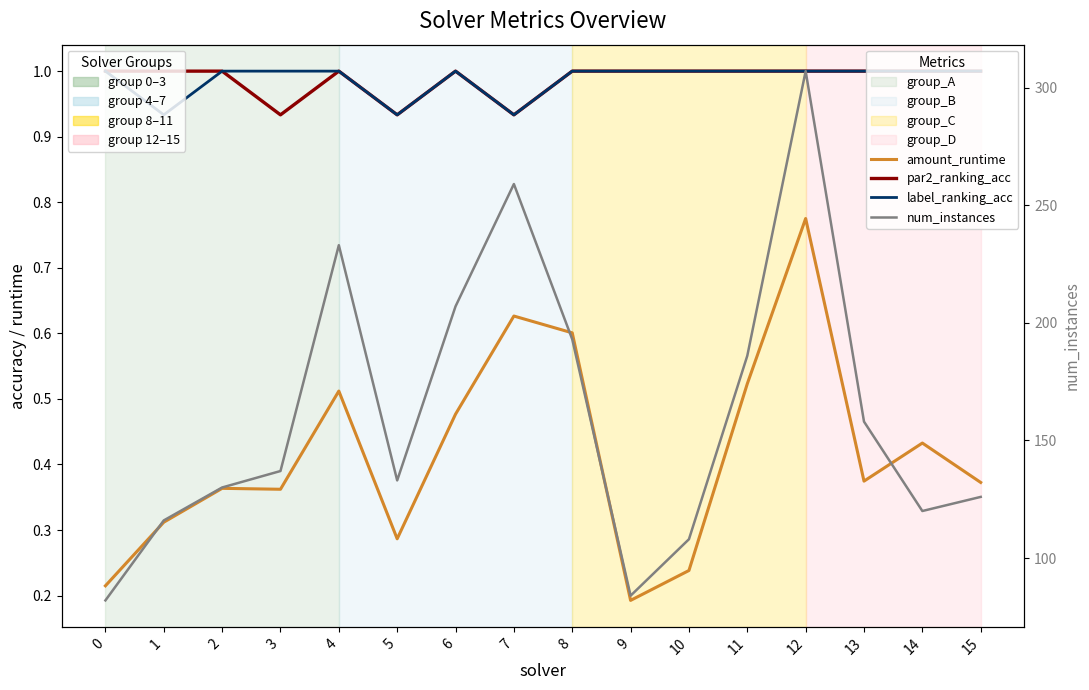

True or false: num_instances and label_ranking_acc intersect in this chart.

False